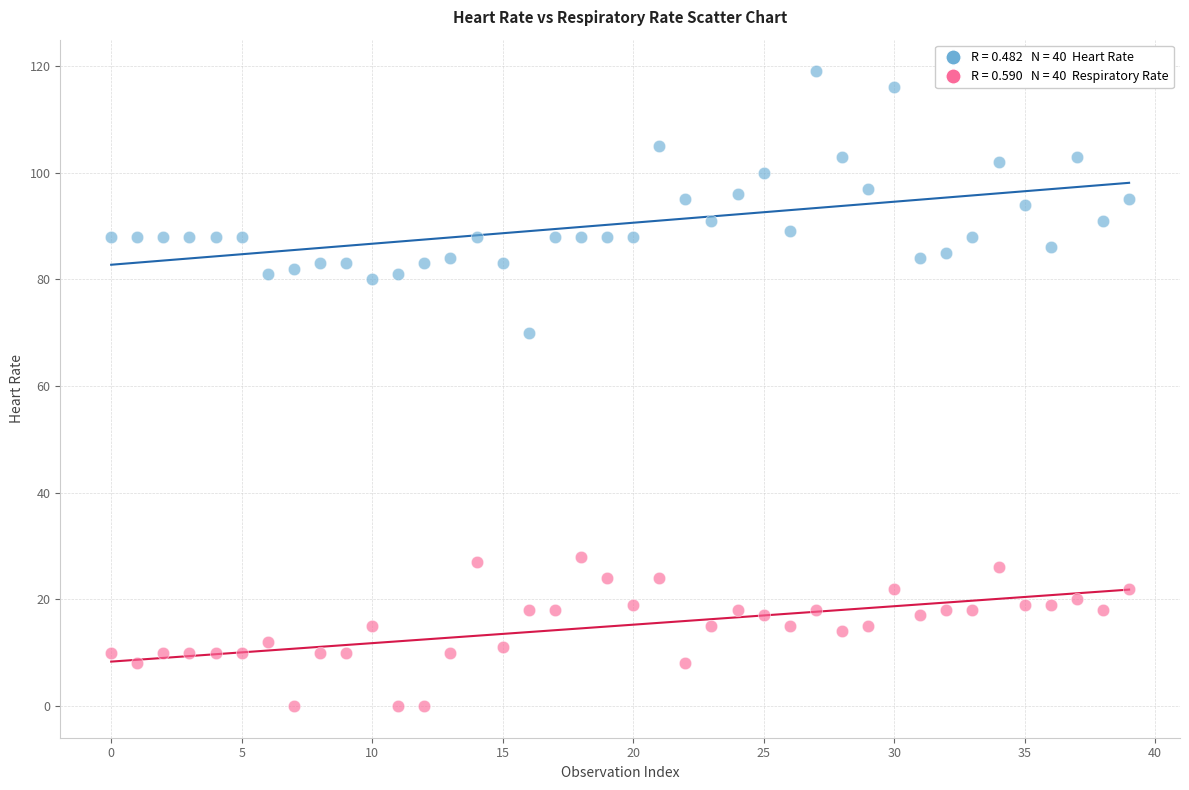

Across all series, what Y value is closest to 59?

70